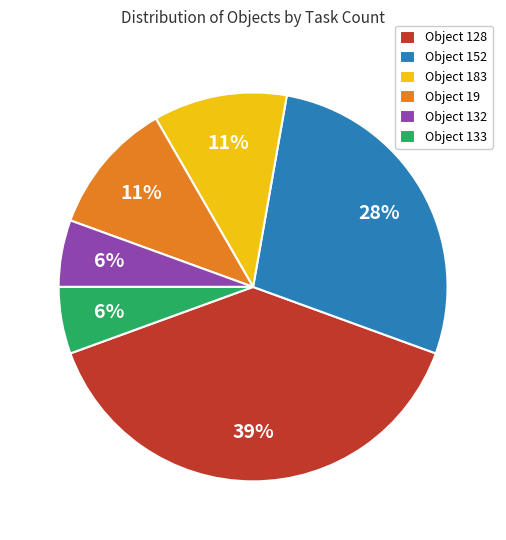

To the nearest percent, what is the combined percentage of Object 19 and Object 128?

50%